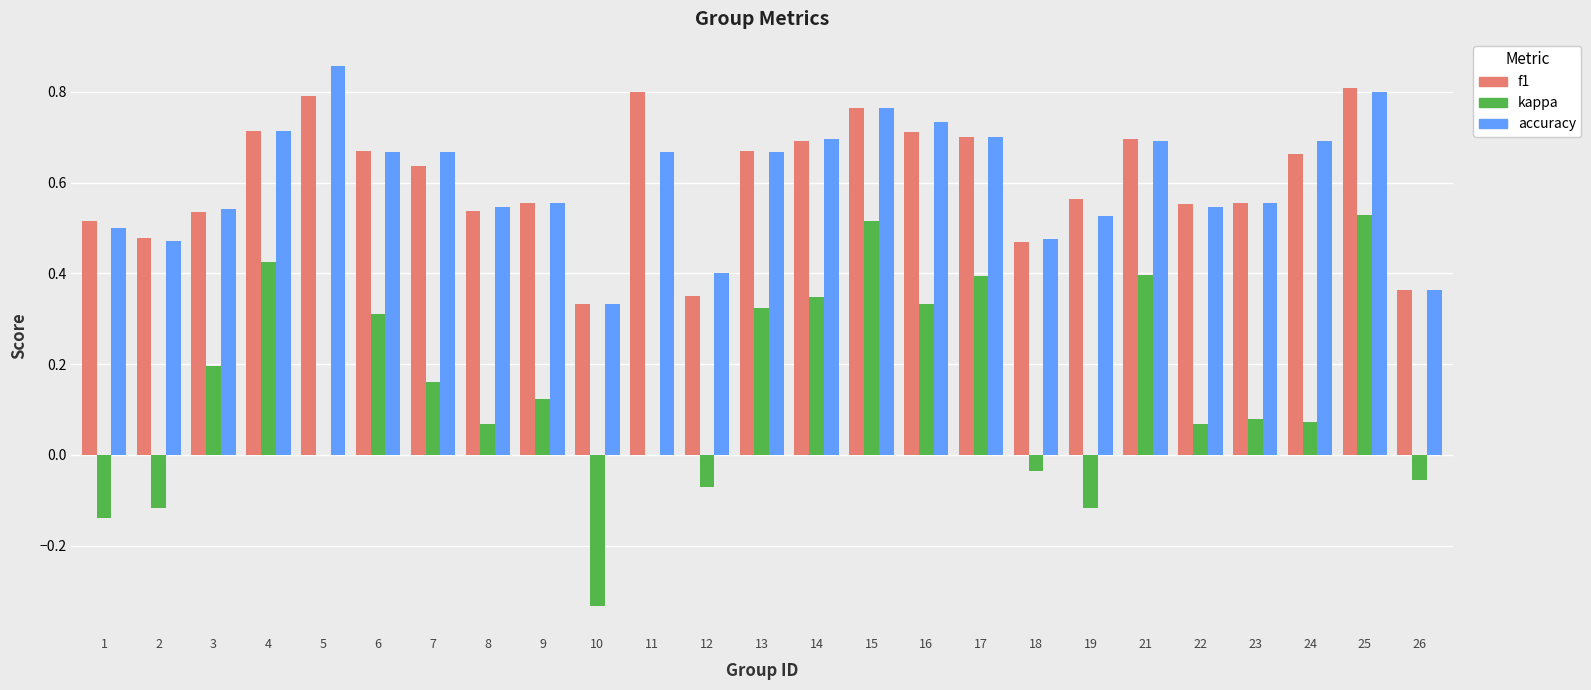

The f1 series shows 0.7 at 17. True or false?

True